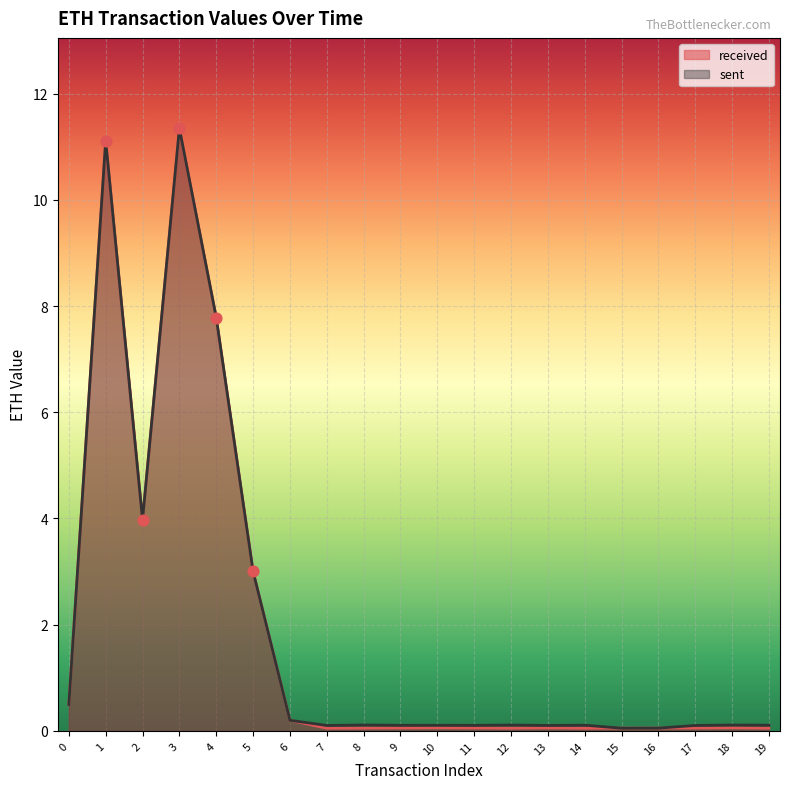

Which series reaches the maximum Y coordinate?

received